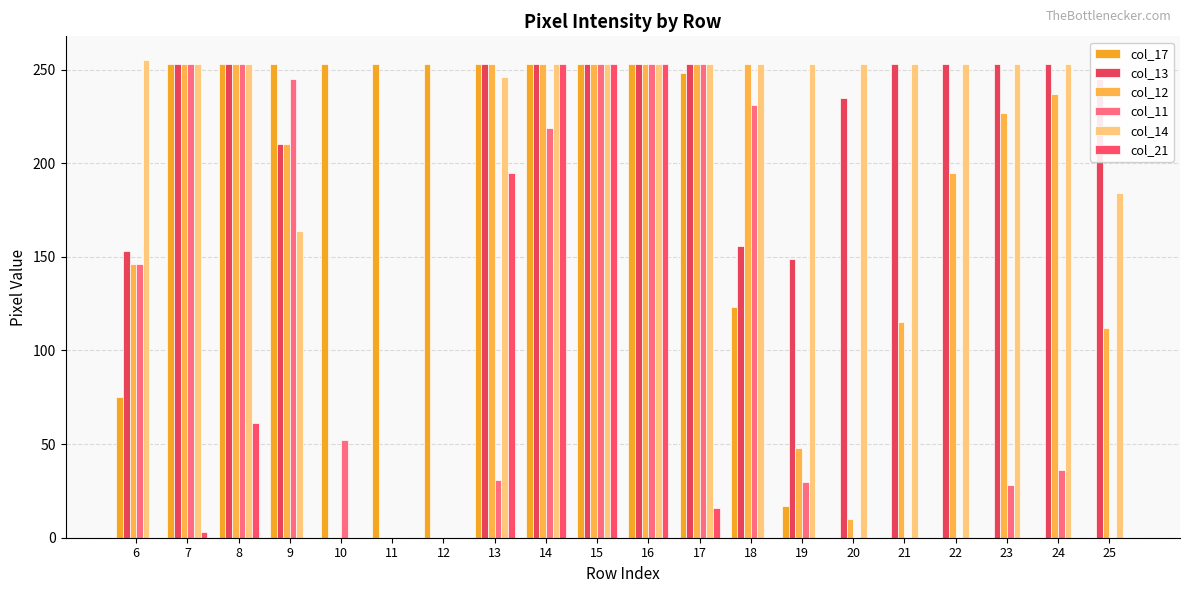

Count the number of data series in this chart.

6